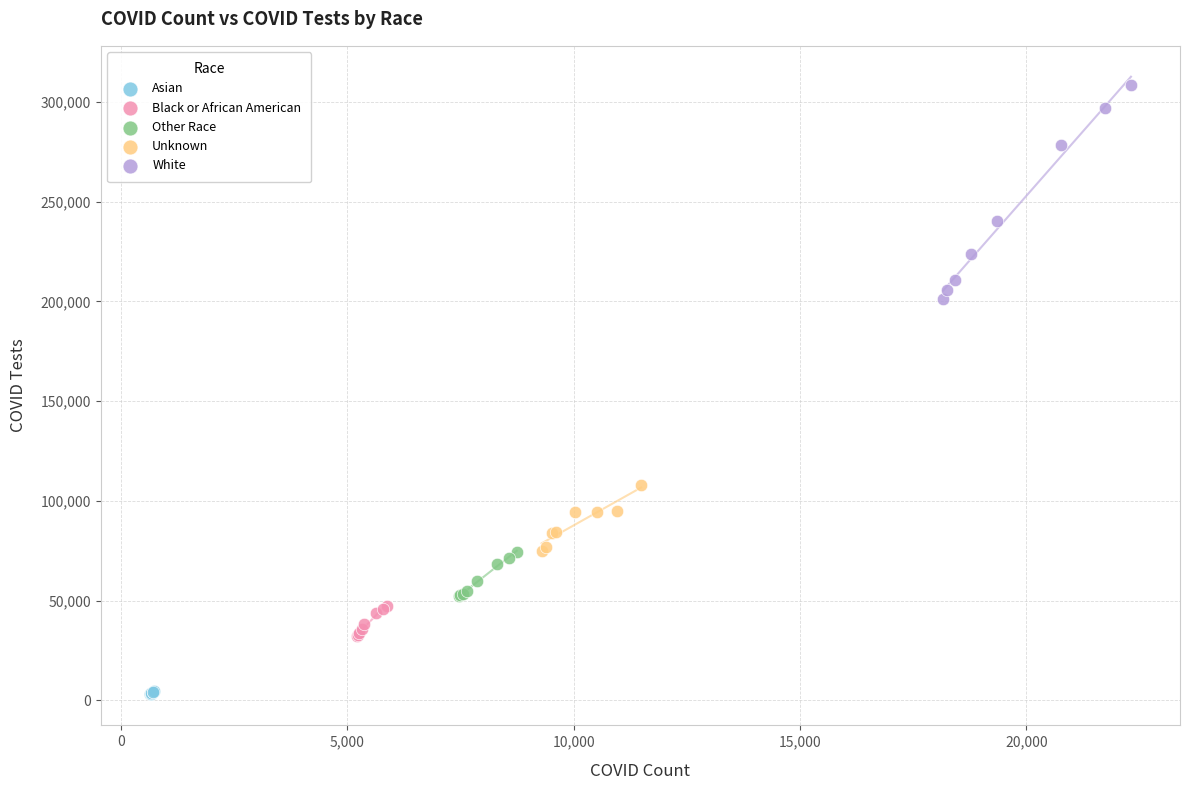

Which series has the largest Y range (max minus min)?

White